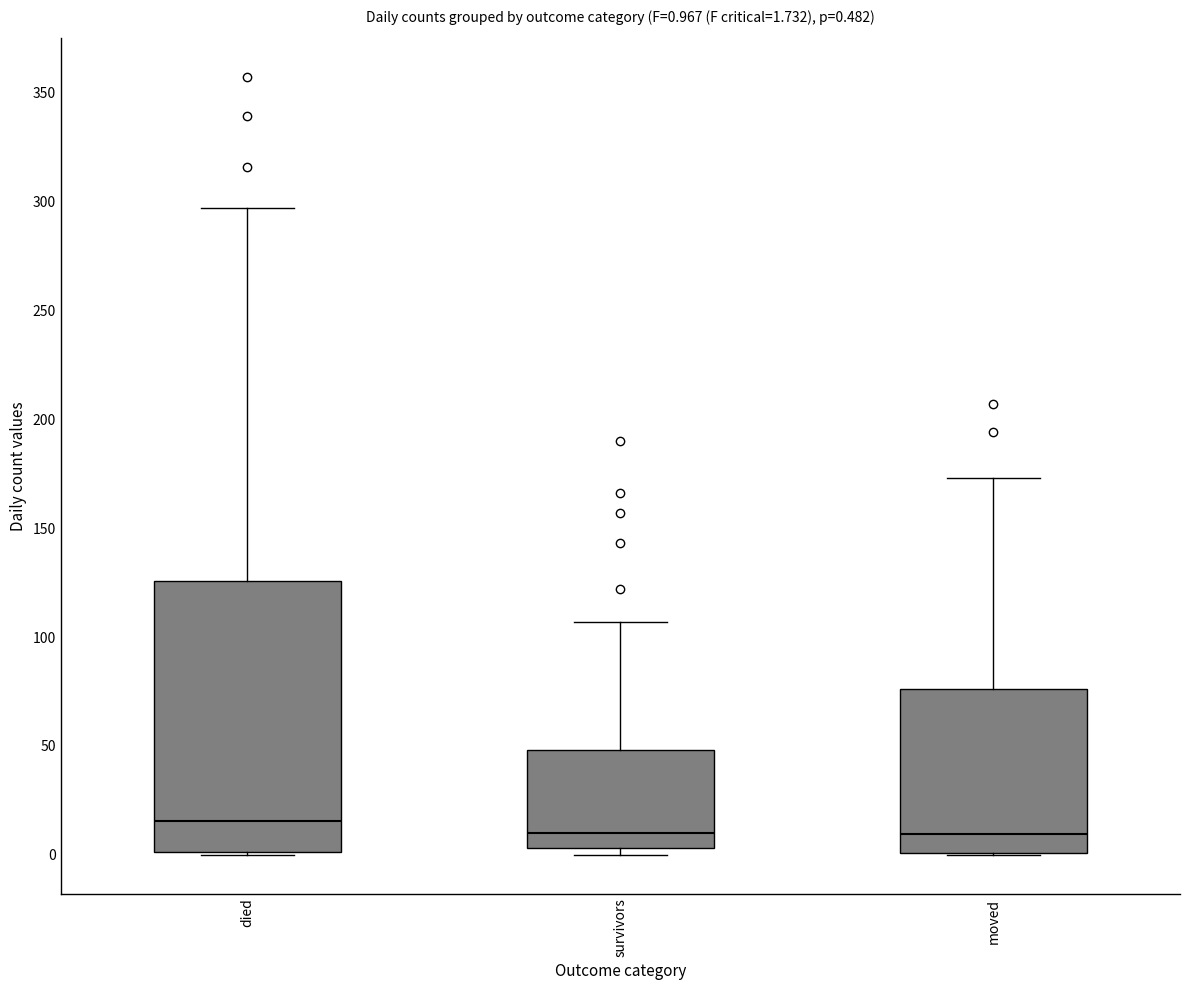

Comparing the boxes themselves (not the whiskers), which one is the tallest?

died